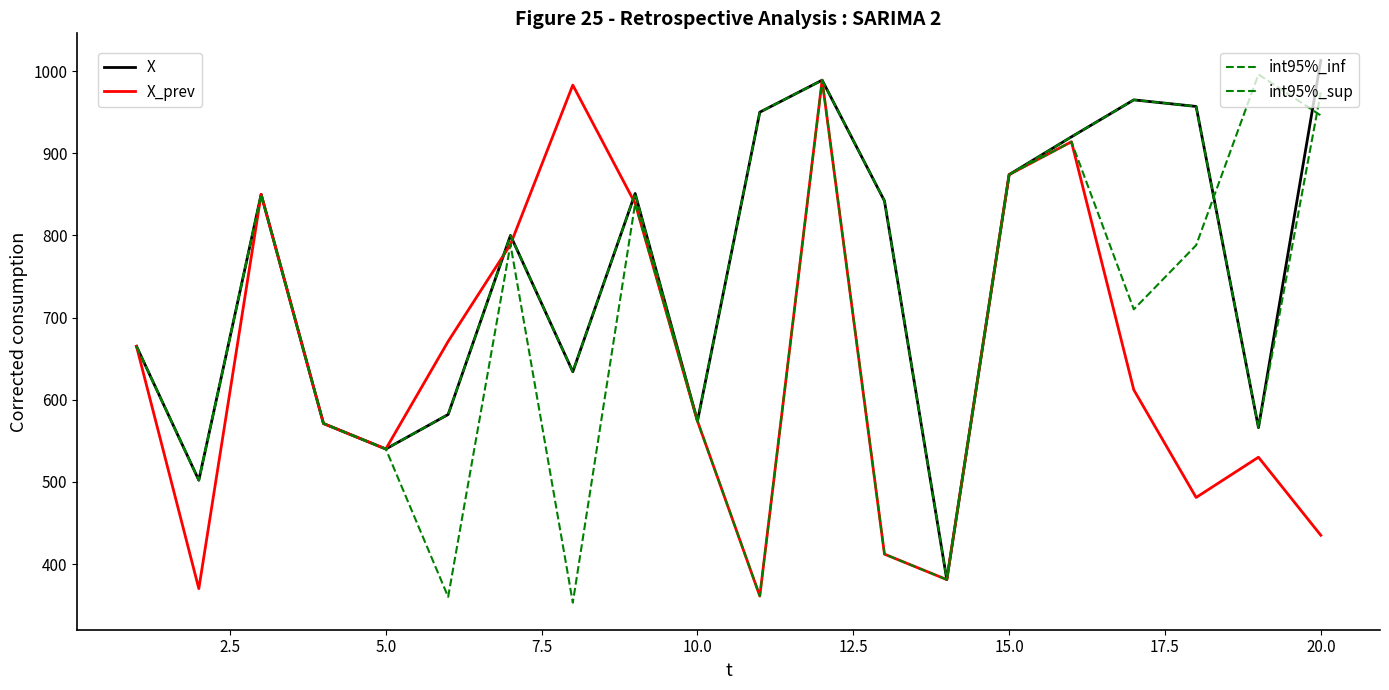

Is it true that int95%_inf equals 752 at 10.0?

False